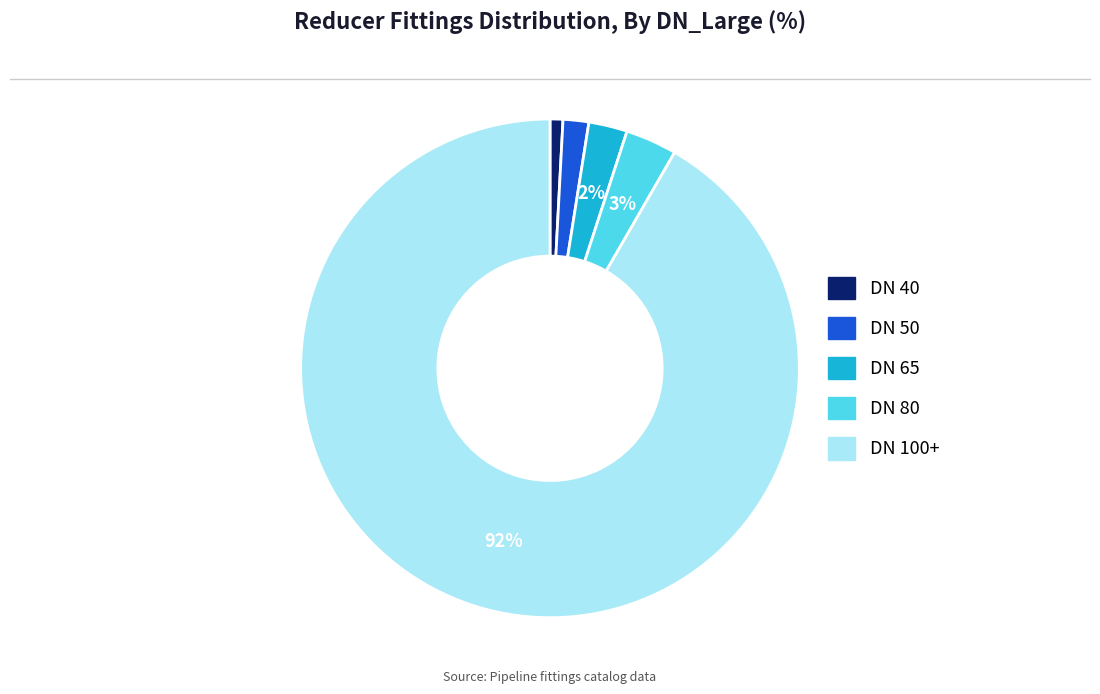

Is there any slice that represents more than half of the pie?

Yes